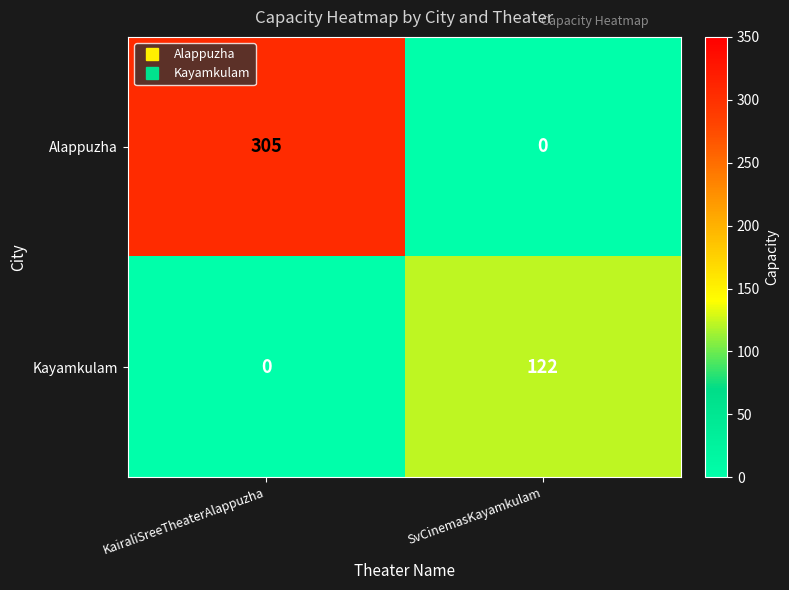

Rank the series by their average value, from highest to lowest.

Alappuzha, Kayamkulam